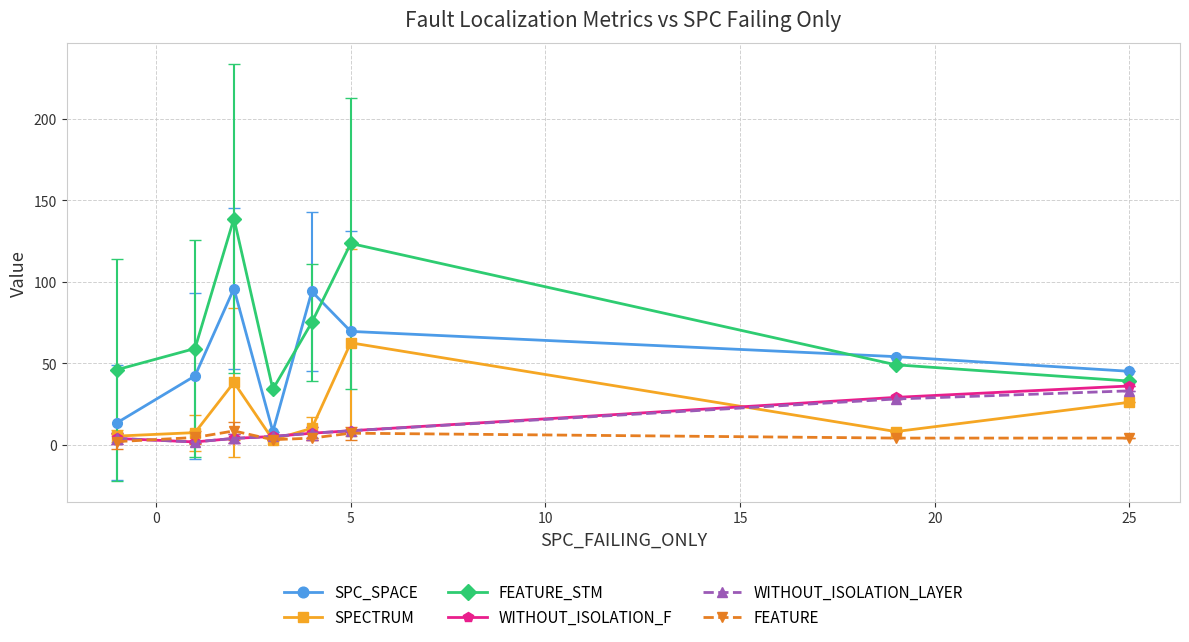

Which series has the largest total across all categories?

FEATURE_STM